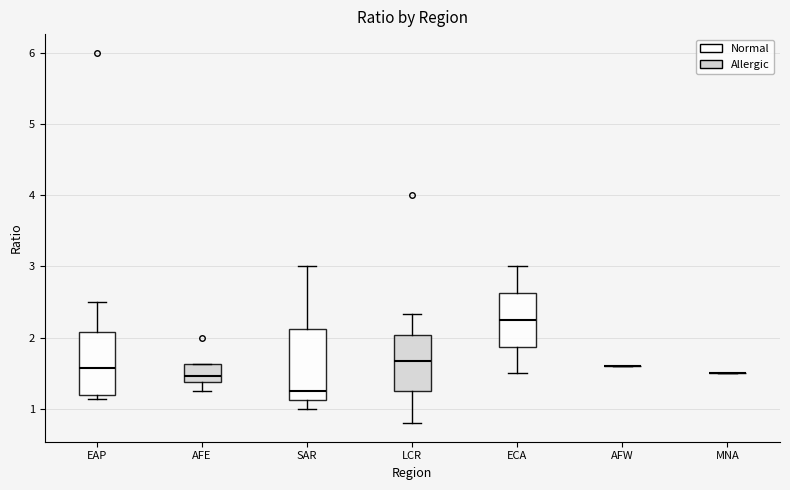

Where is the lower edge of the box for LCR on the y-axis? The values are not printed on the chart, so give them approximately, as read against the axis.

1.2